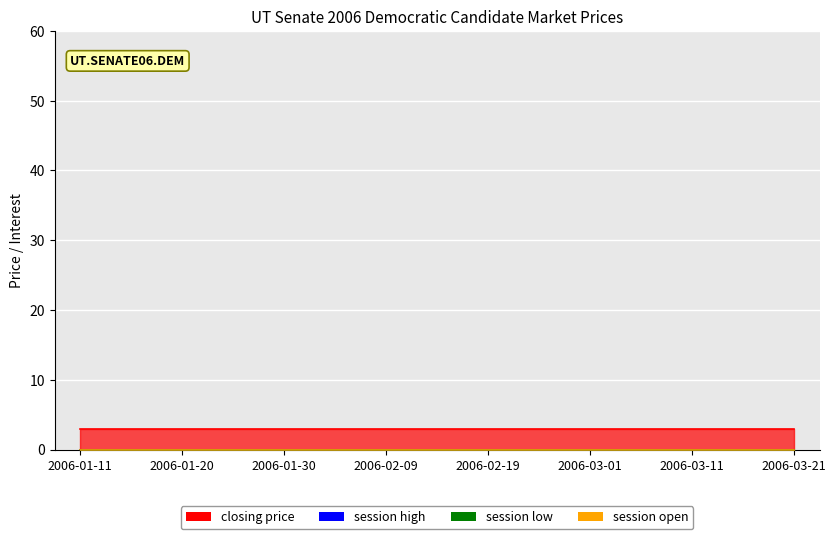

Which series changed the most between 2006-01-30 and 2006-03-01?

closing price